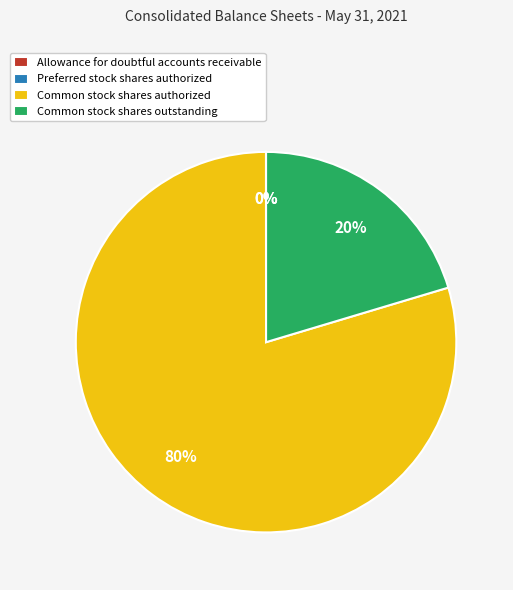

The Common stock shares authorized slice represents 80% of the pie. True or false?

True